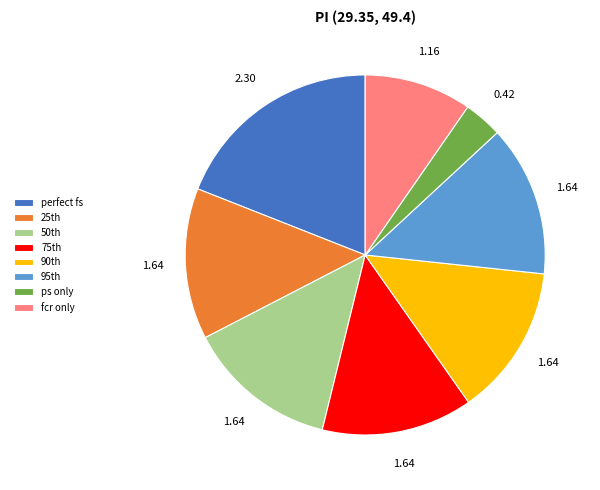

How many segments does this pie chart have?

8